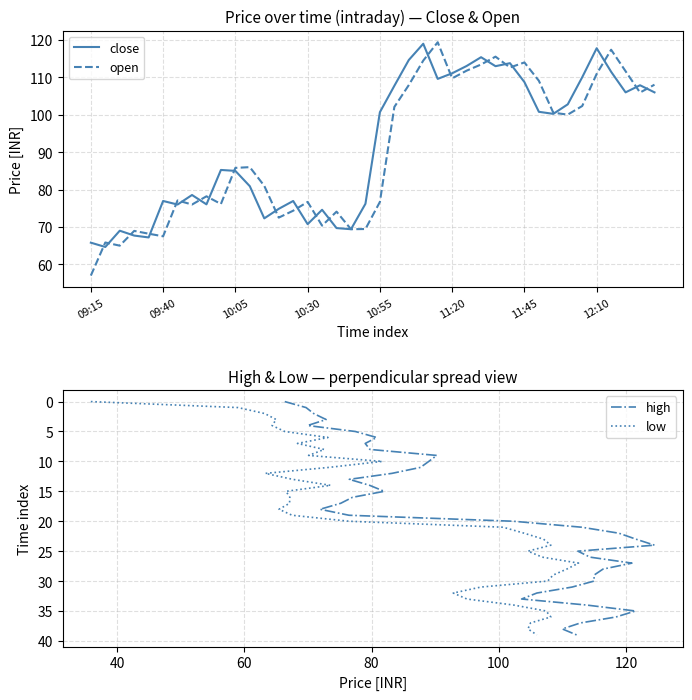

At which label does open reach its peak?

24